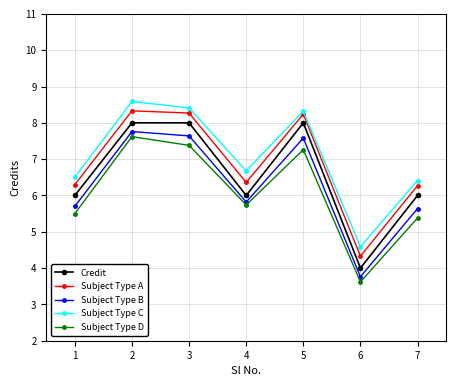

What is the value of the Subject Type B point at the 3rd from the left?

7.6